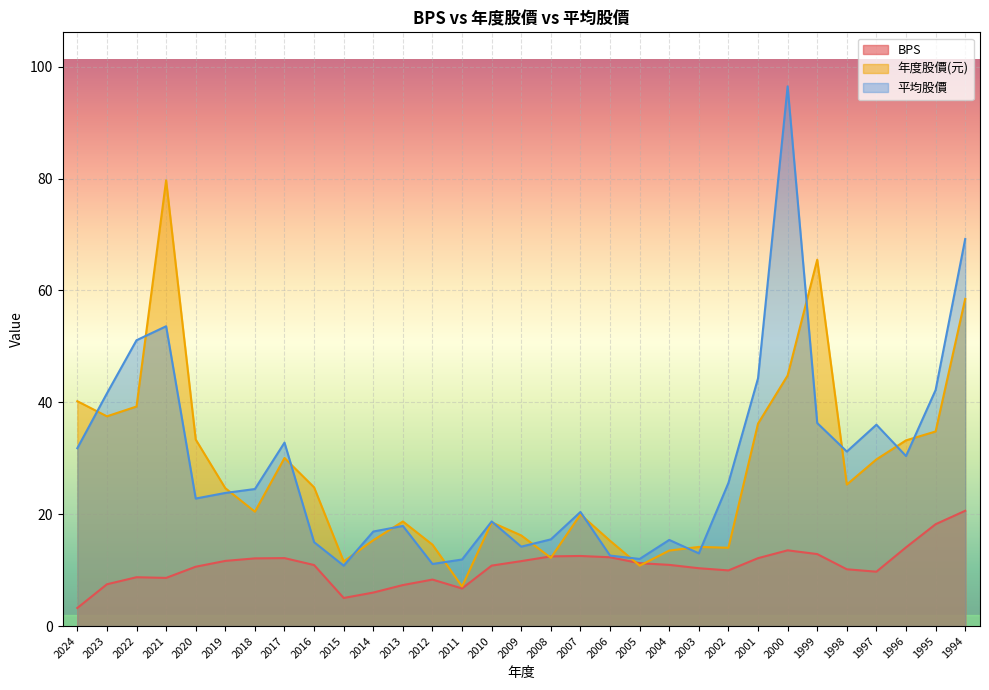

At 2013, list the series in order from largest to smallest.

年度股價(元), 平均股價, BPS